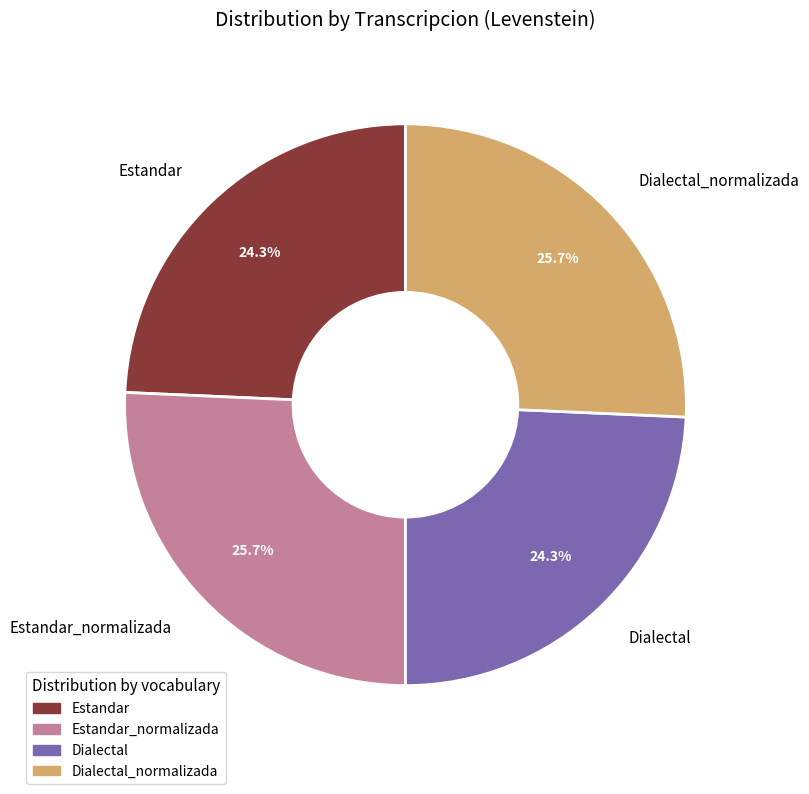

The Estandar_normalizada slice represents 26% of the pie. True or false?

True